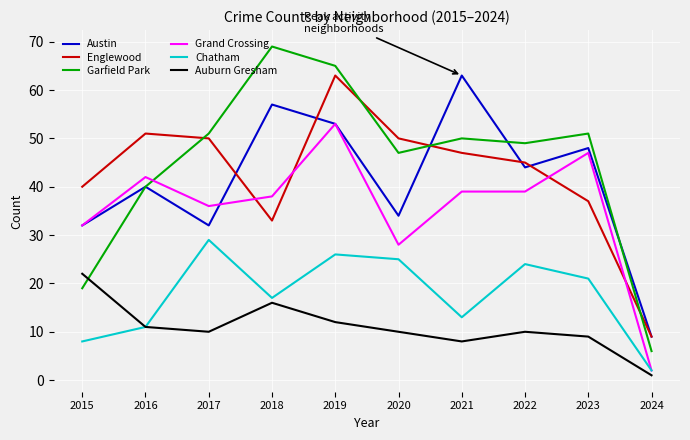

What is the total value across all series at 2016?

195